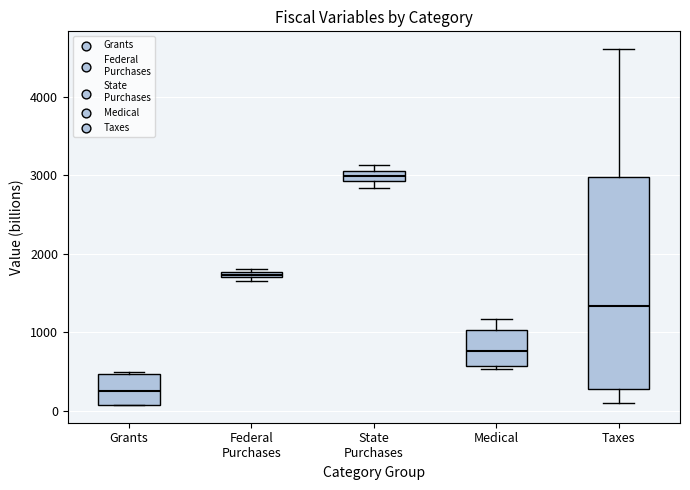

Comparing the boxes themselves (not the whiskers), which one is the tallest?

Taxes